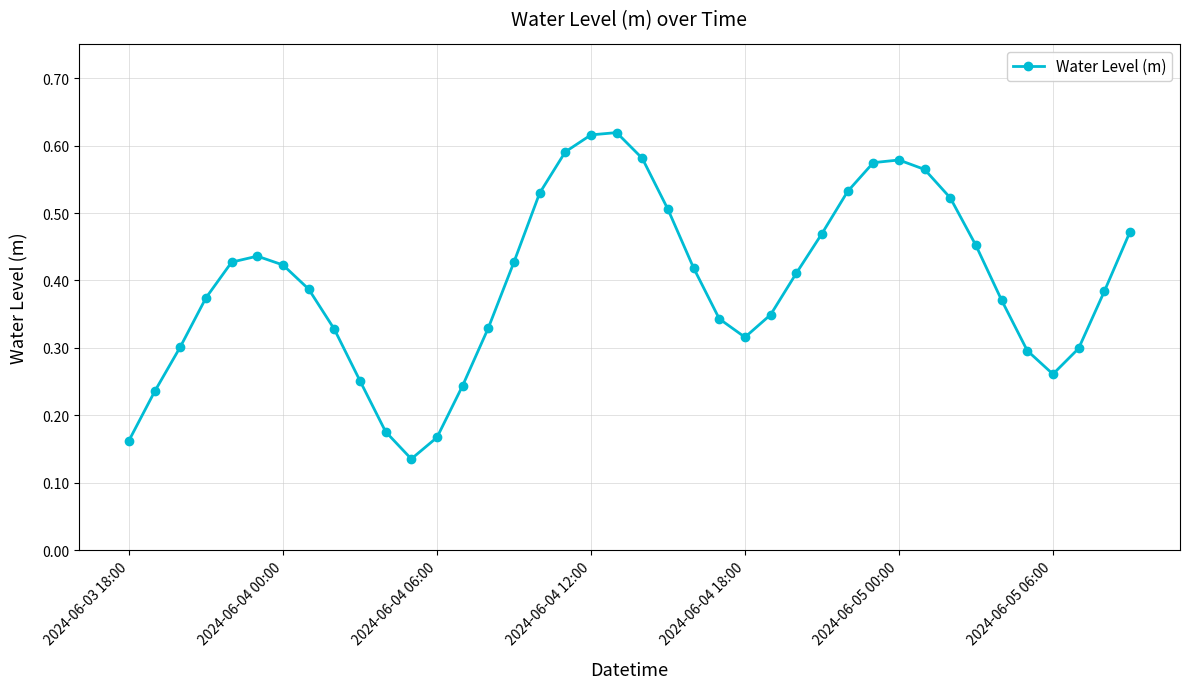

Count the values in the range 0 to 1.

40